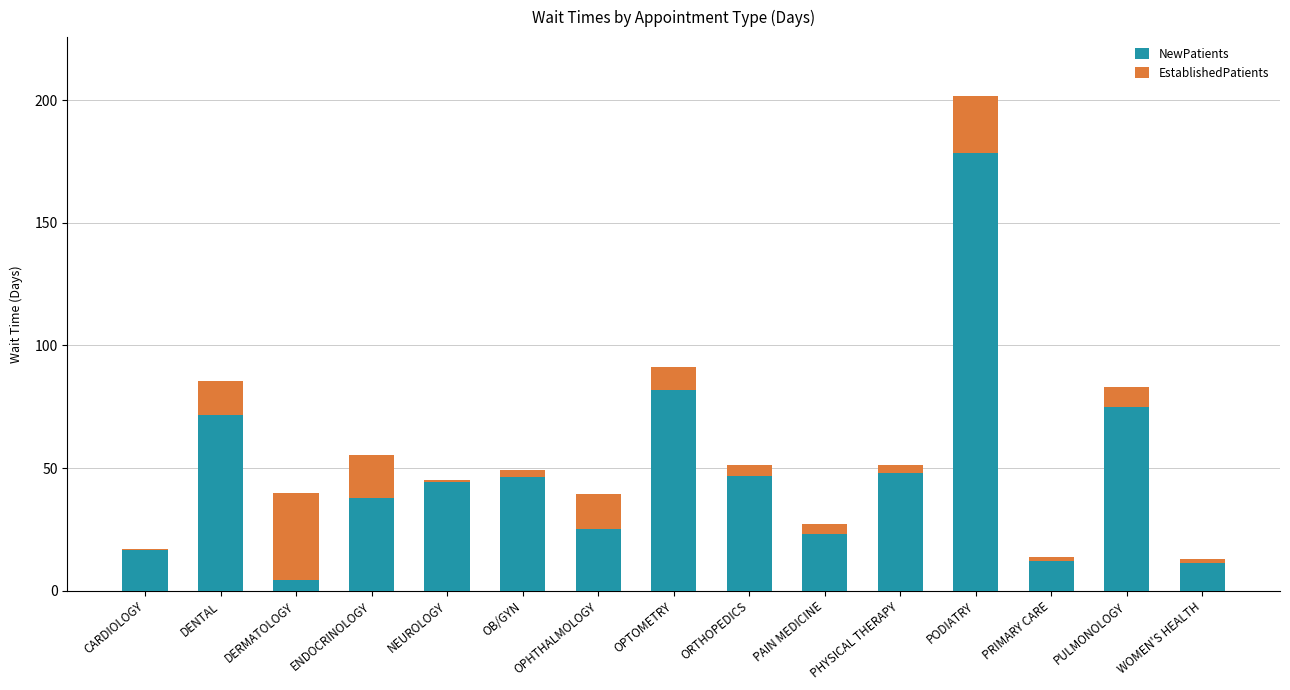

Which category has the highest value in the NewPatients series?

PODIATRY